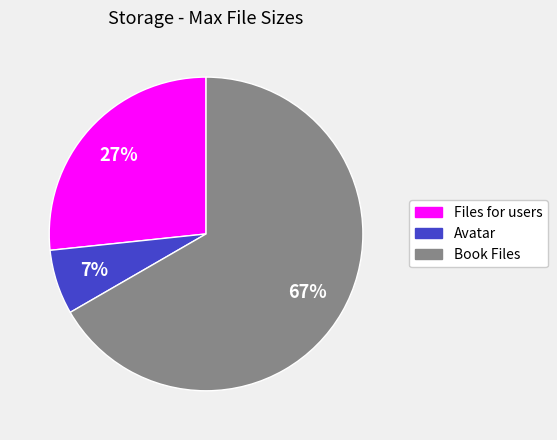

The Book Files slice represents 55% of the pie. True or false?

False